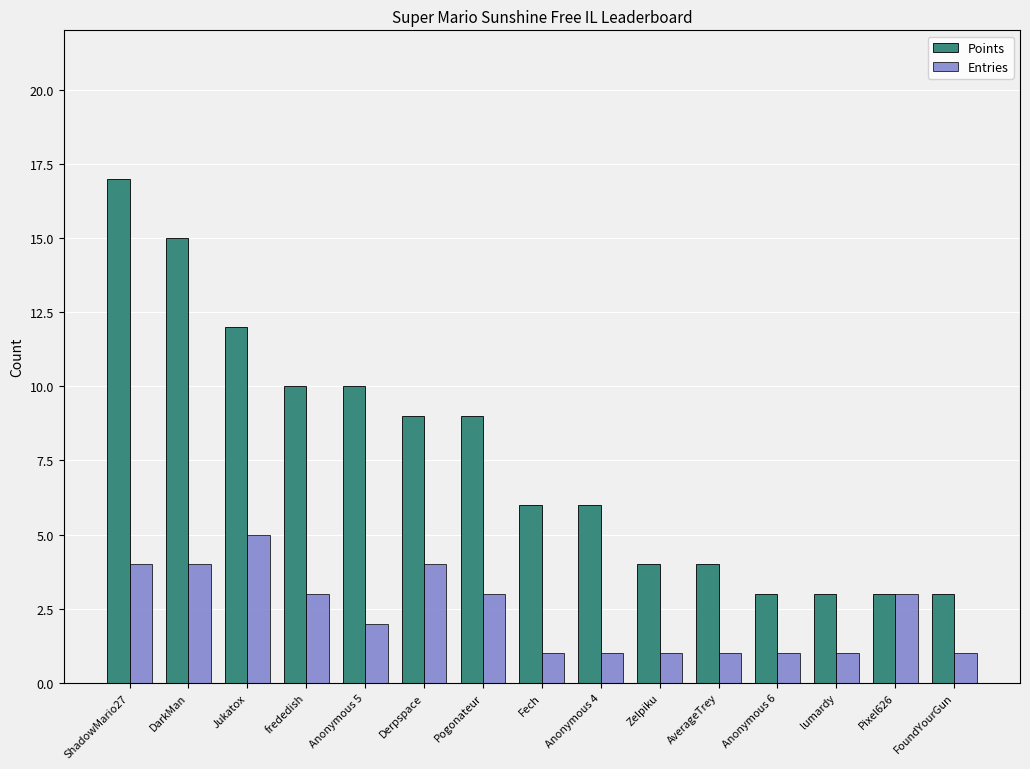

What is the minimum value shown in the chart?

1